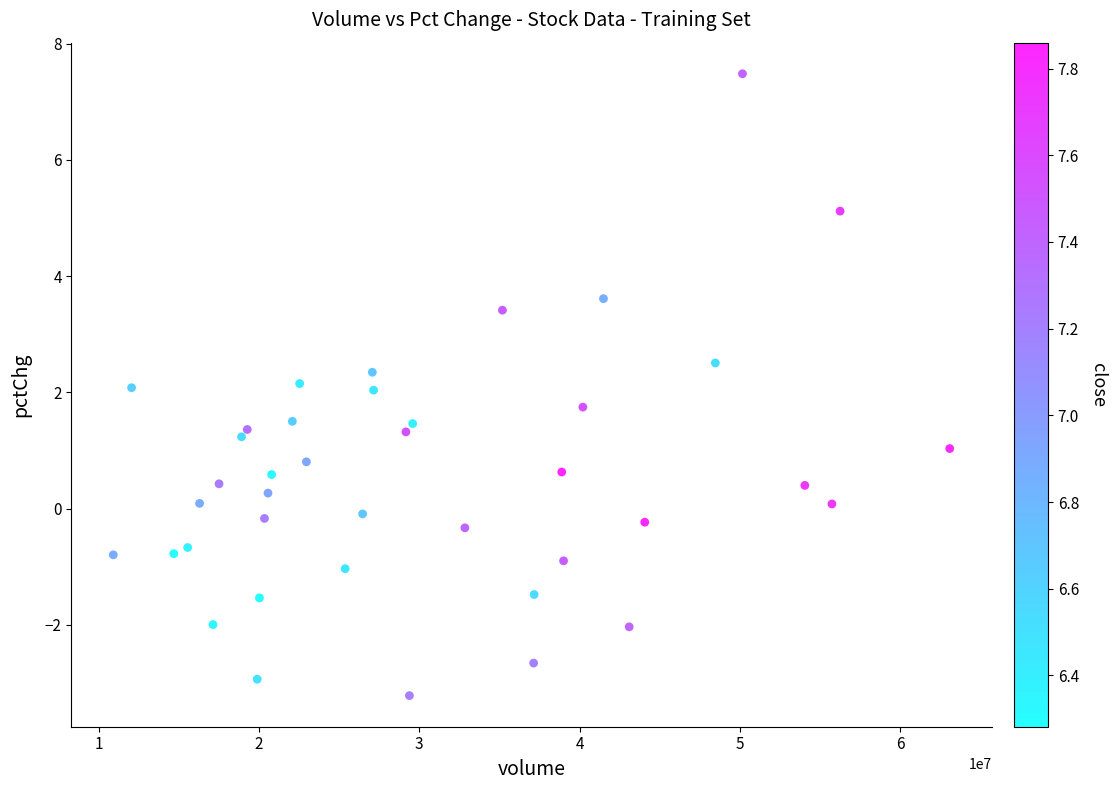

What is the range of X values (max minus min)?

52171202.0